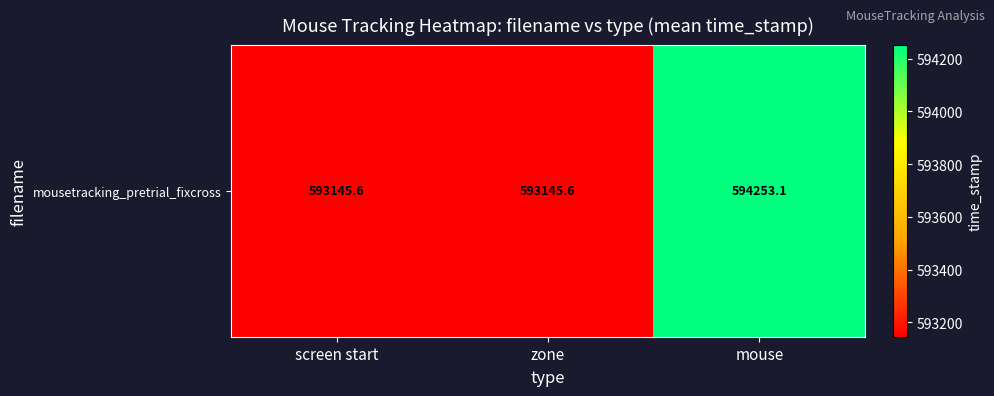

Which category has the lowest value across all series?

screen start